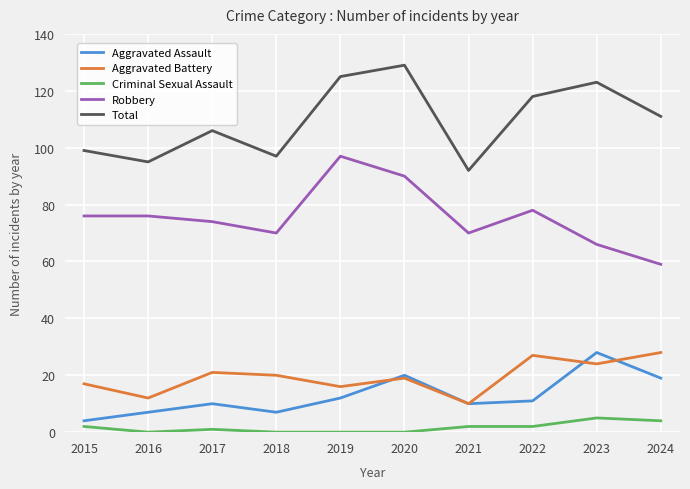

Which series changed the most between 2022 and 2023?

Aggravated Assault